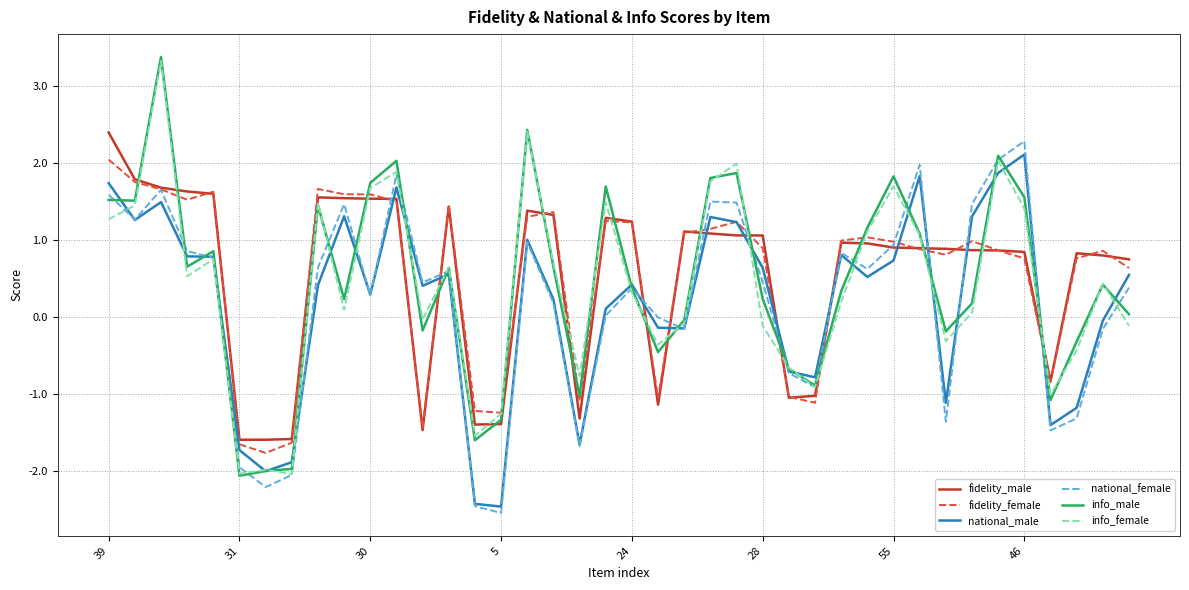

How many values in fidelity_female are above zero?

29